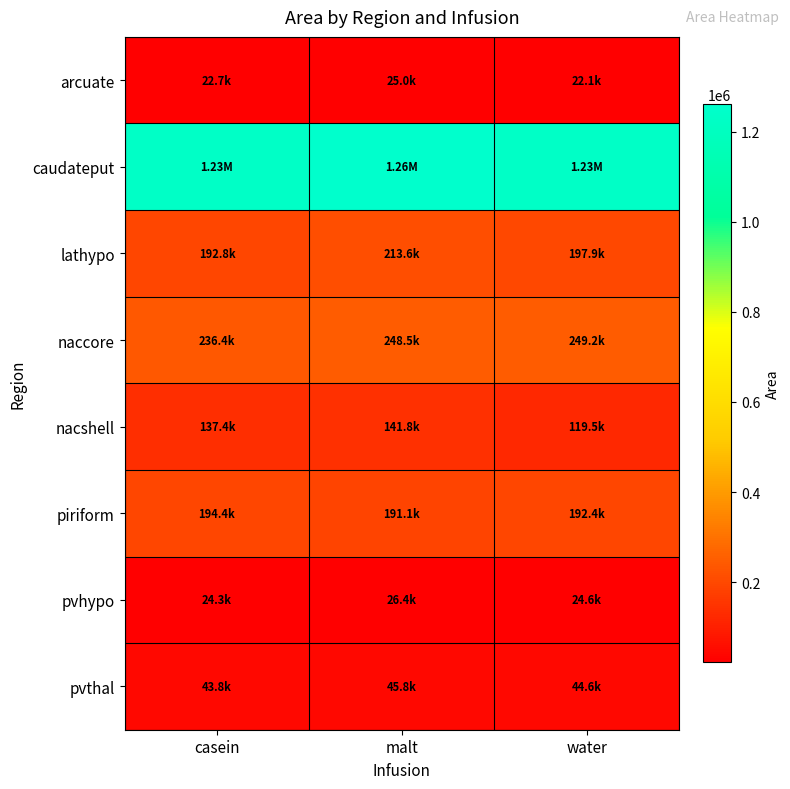

Reading right to left, what are all the values shown in this chart?

arcuate: water=22074.9	malt=24984.8	casein=22697.2
caudateput: water=1228875.1	malt=1260812.0	casein=1230081.4
lathypo: water=197948.2	malt=213558.9	casein=192816.1
naccore: water=249227.1	malt=248491.8	casein=236387.7
nacshell: water=119462.9	malt=141793.9	casein=137359.8
piriform: water=192406.2	malt=191101.3	casein=194417.6
pvhypo: water=24562.9	malt=26351.2	casein=24290.9
pvthal: water=44642.2	malt=45805.1	casein=43817.1